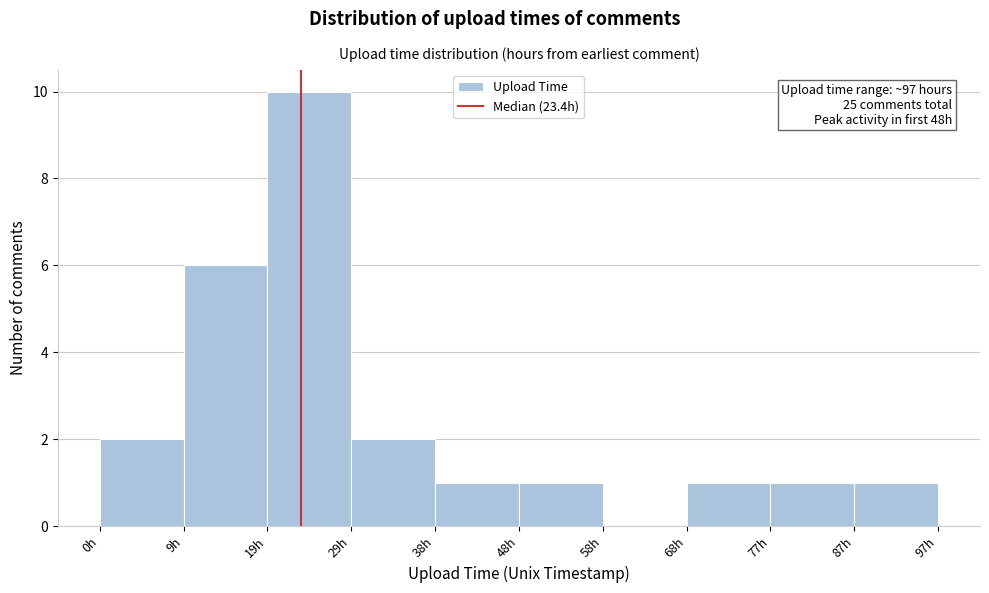

Over which range of the x-axis is the bar tallest?

19 to 29